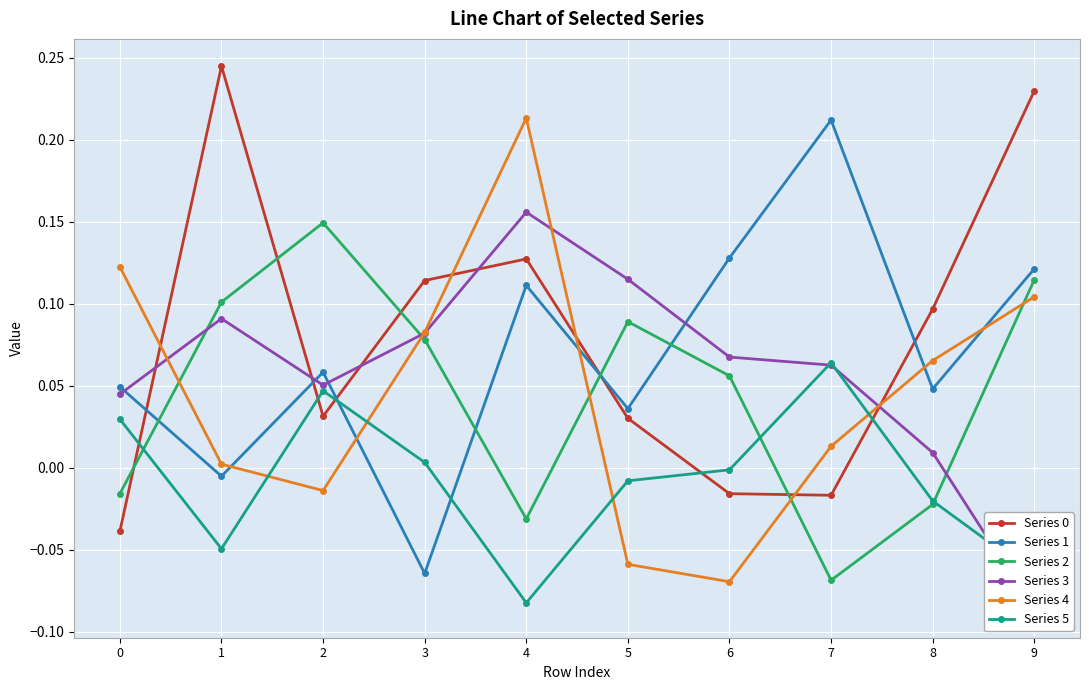

True or false: Series 4 and Series 5 intersect in this chart.

True